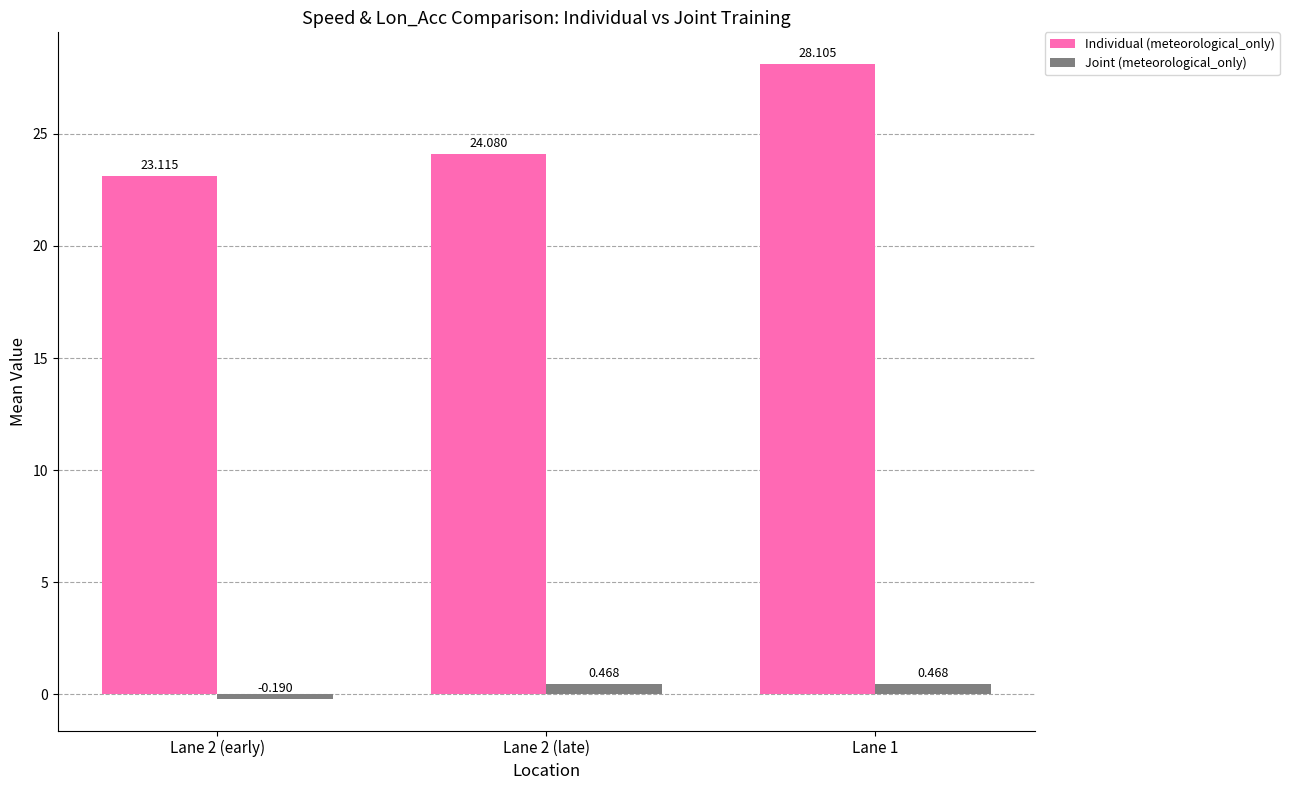

True or false: Individual (meteorological_only) has a value of 24.1 at Lane 2 (late).

True